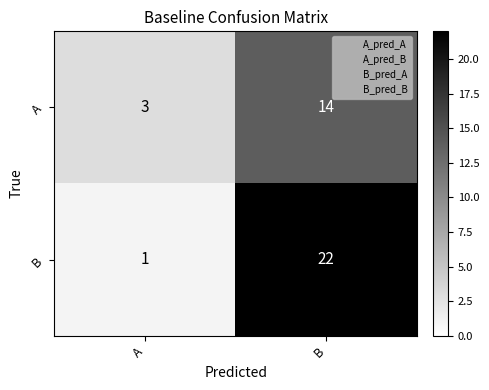

At A, list the series in order from largest to smallest.

A, B